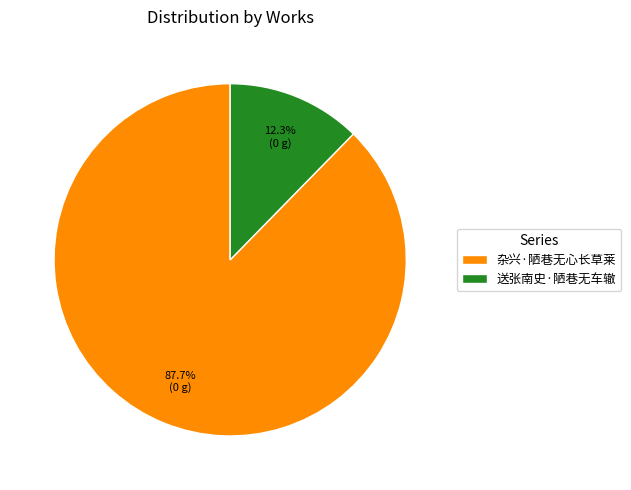

What is the largest slice in the pie chart?

杂兴·陋巷无心长草莱